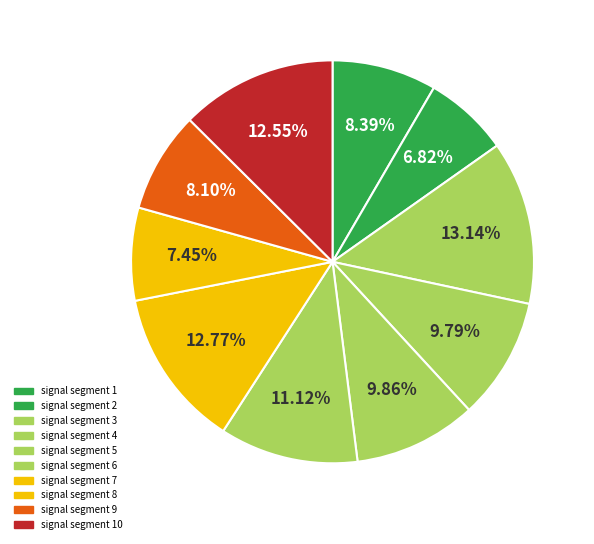

To the nearest percent, what is the difference between the largest and smallest slice percentages?

6%